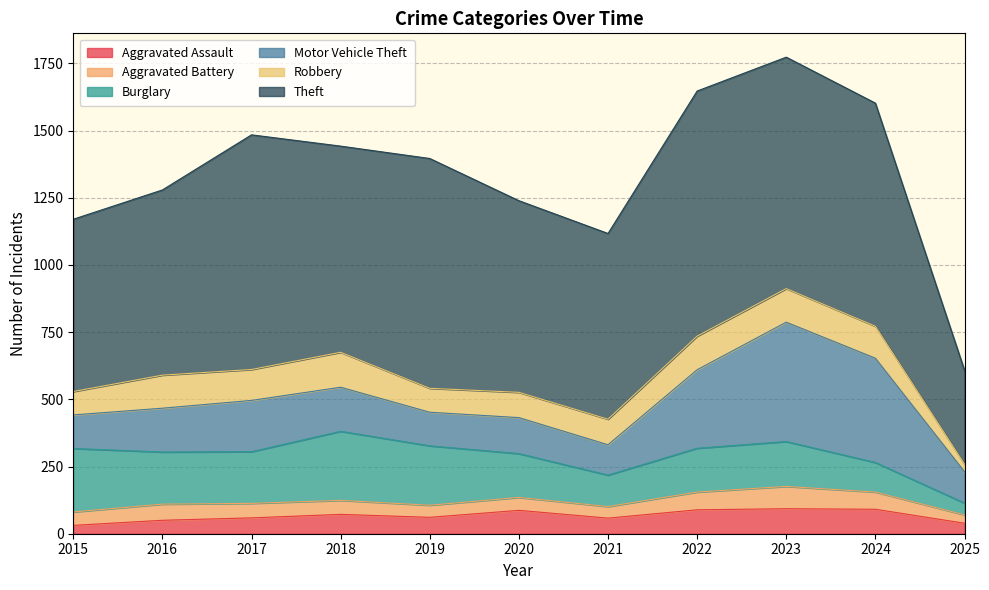

Where is the first local minimum for Robbery?

2017